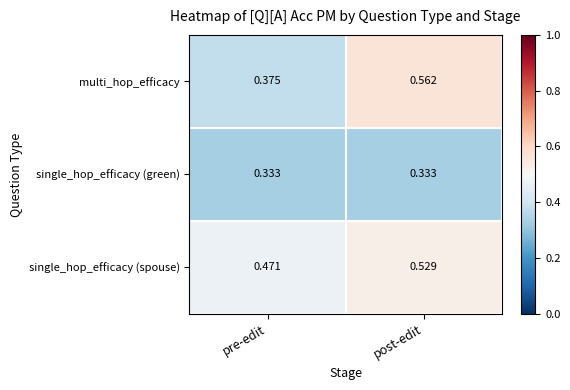

Which category has the lowest value in the single_hop_efficacy (spouse) series?

pre-edit